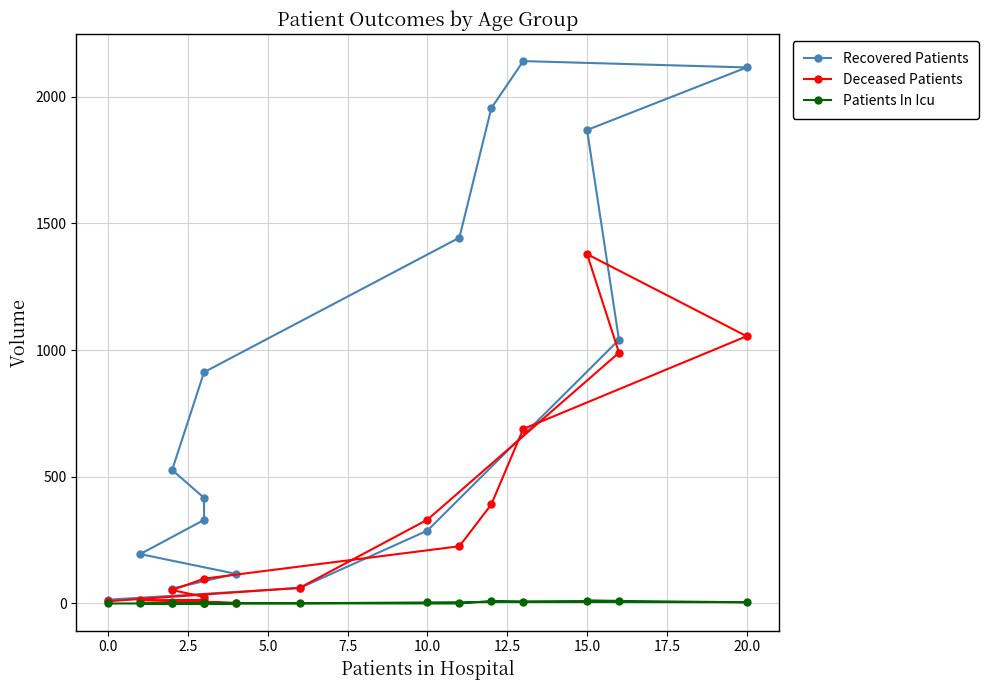

At 0.0, list the series in order from smallest to largest.

Patients In Icu, Deceased Patients, Recovered Patients